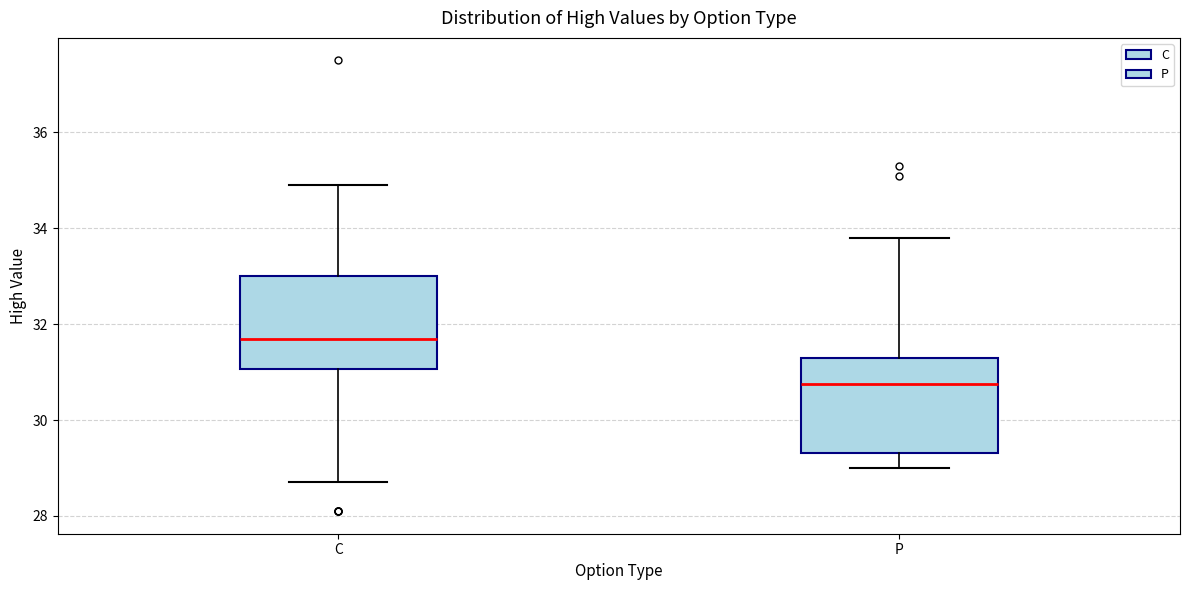

Which box's median line is the lowest?

P